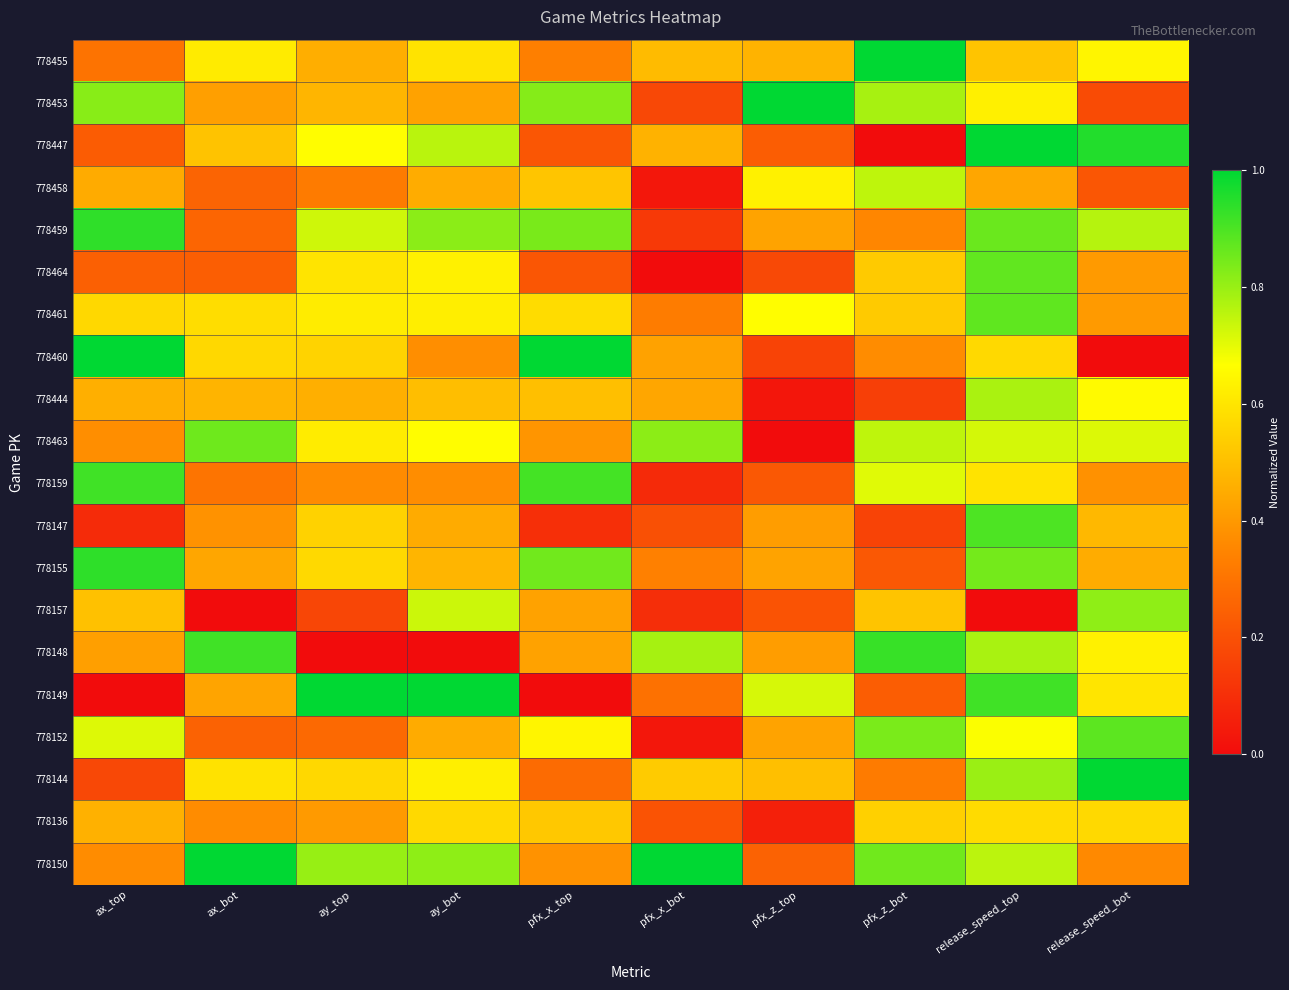

Which has a higher value, ax_bot or release_speed_top?

ax_bot